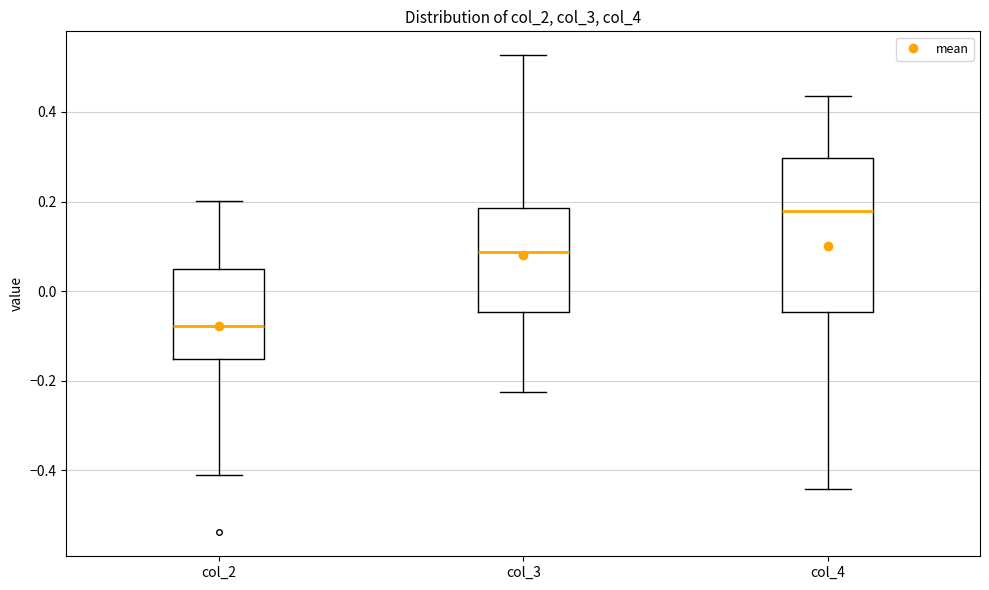

Which box has the highest median line?

col_4